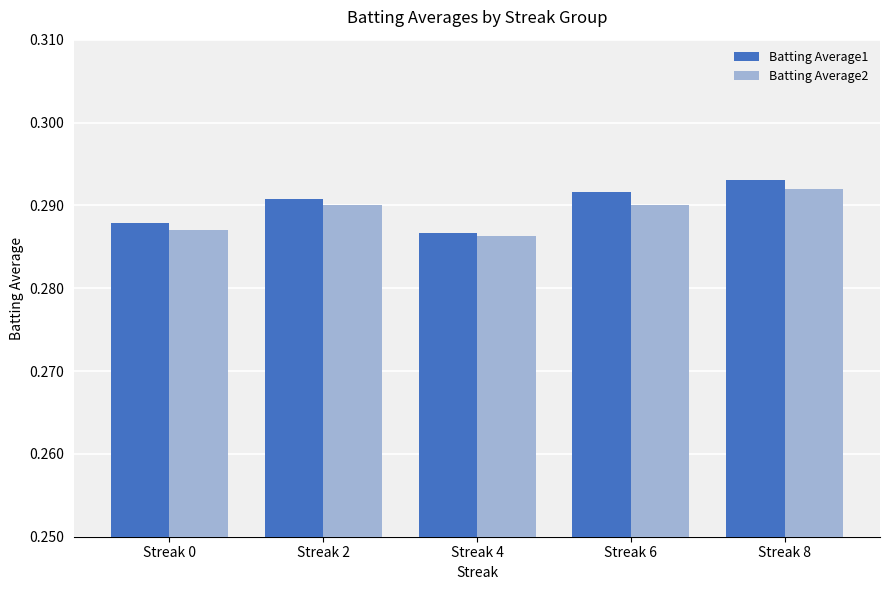

The Batting Average1 series shows 0.5 at Streak 4. True or false?

False